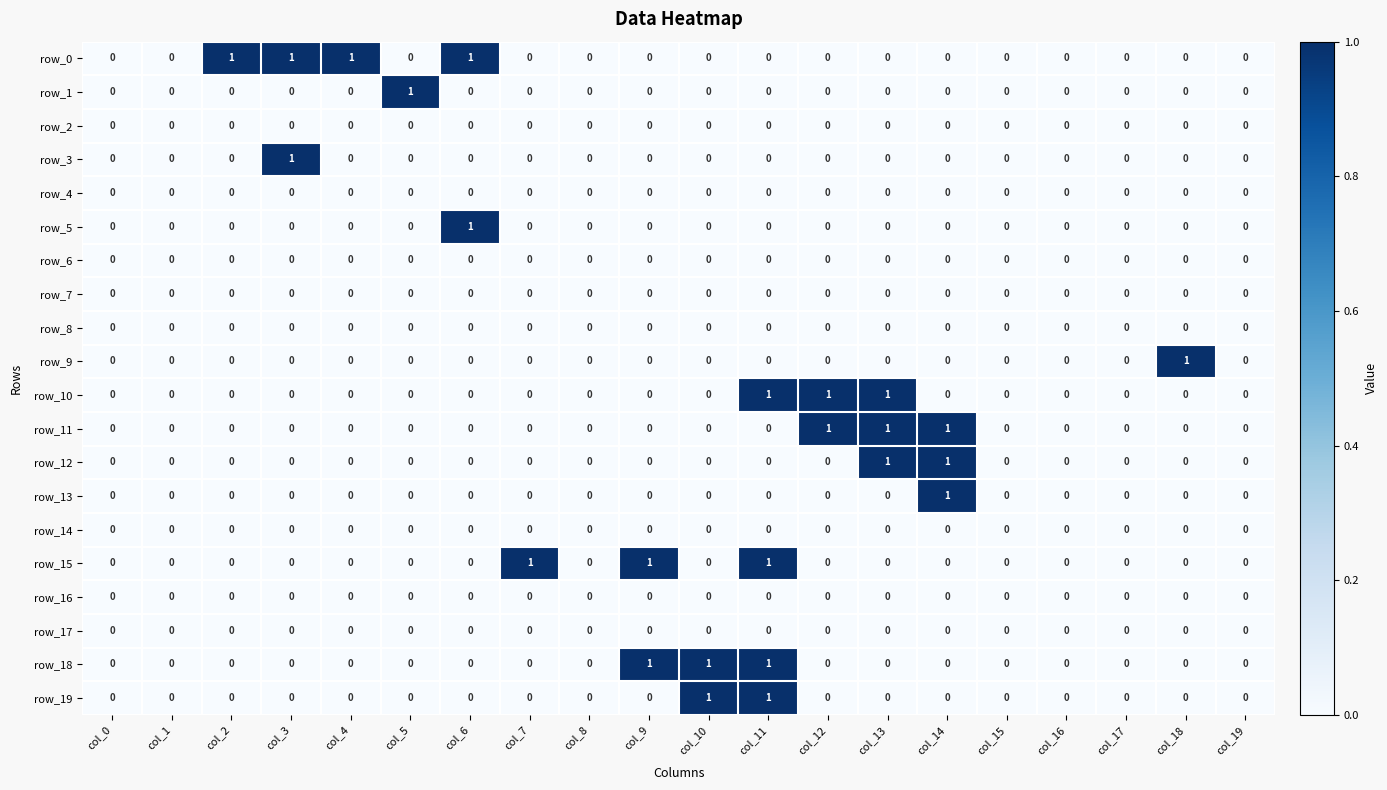

What is the total value across all series at col_13?

3